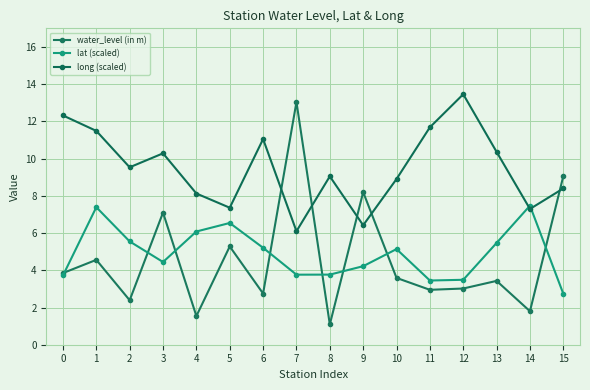

Between 4 and 12, which is larger?

12